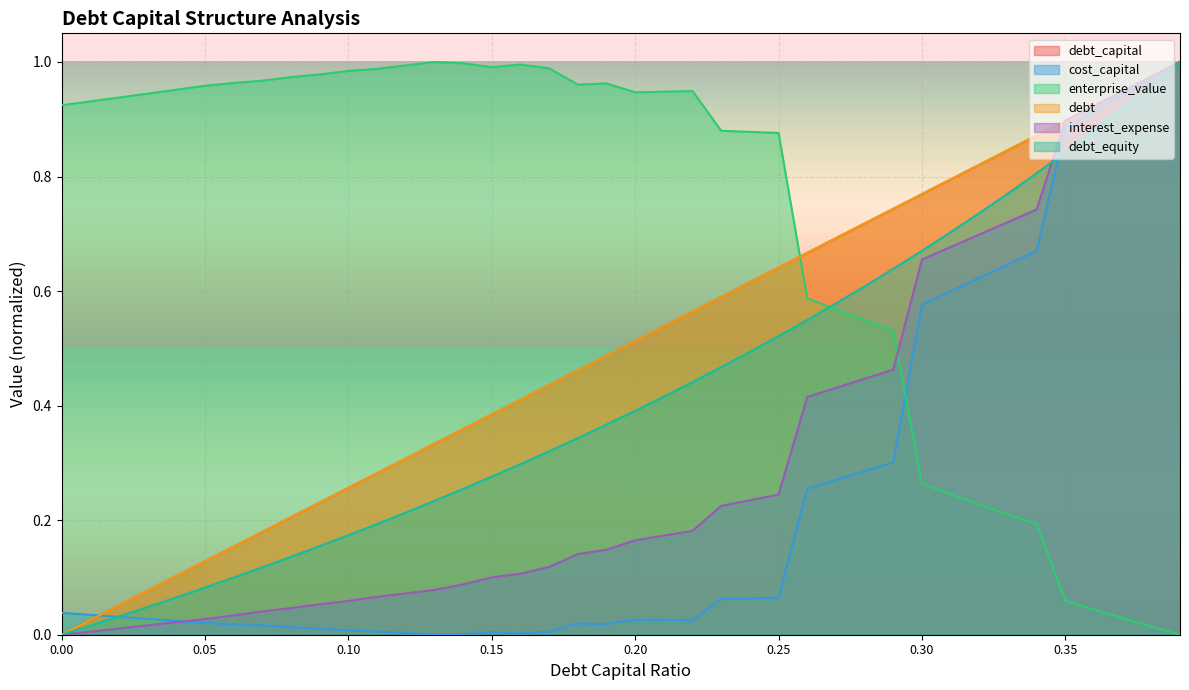

What is the highest value of the debt_capital series?

1.0